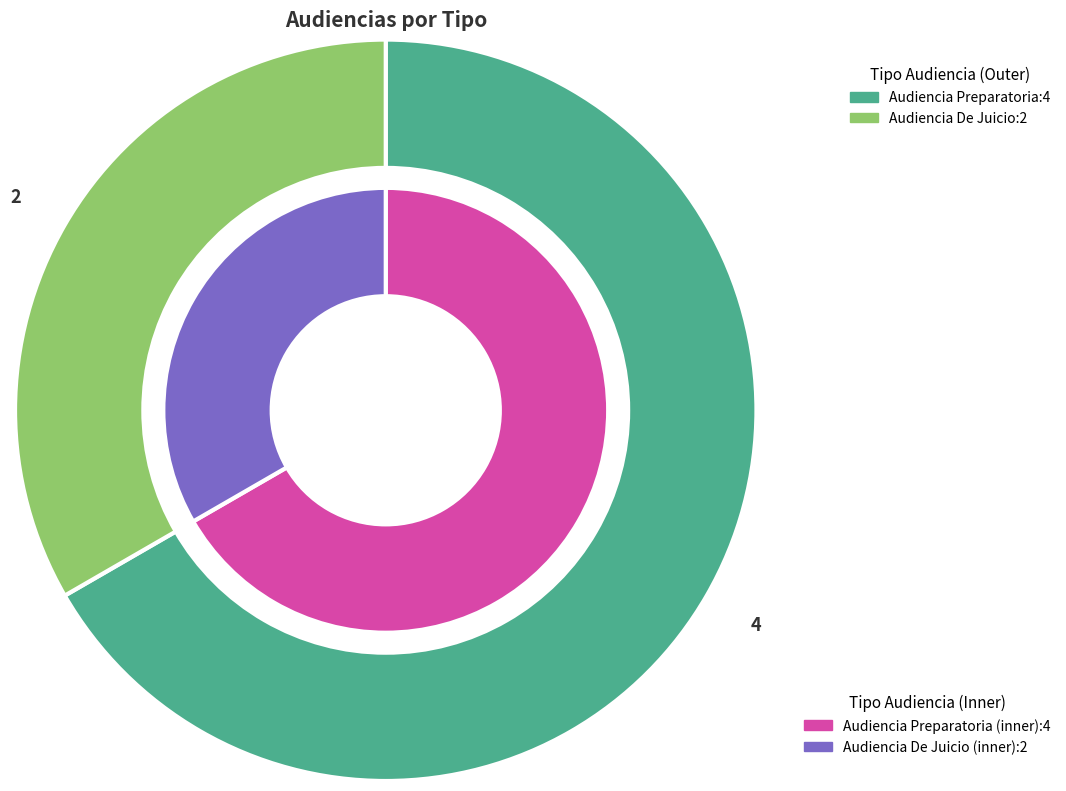

What portion of the pie excludes Audiencia De Juicio?

66.7%